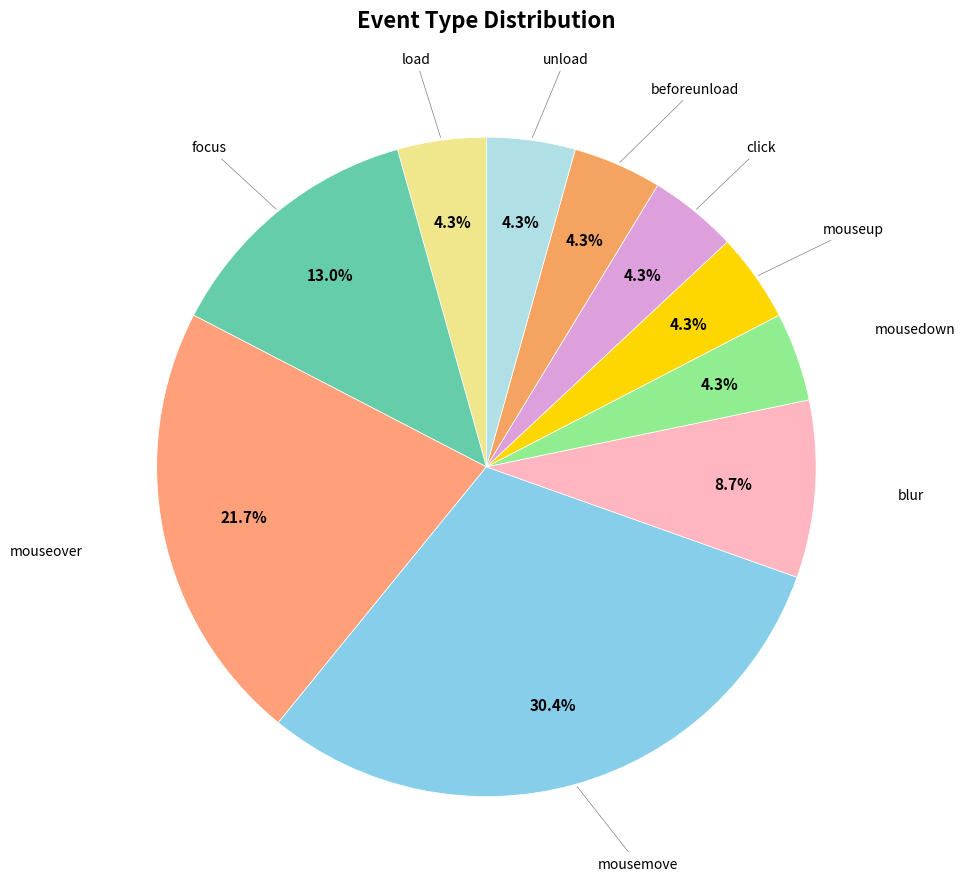

Count the number of slices in the pie.

10